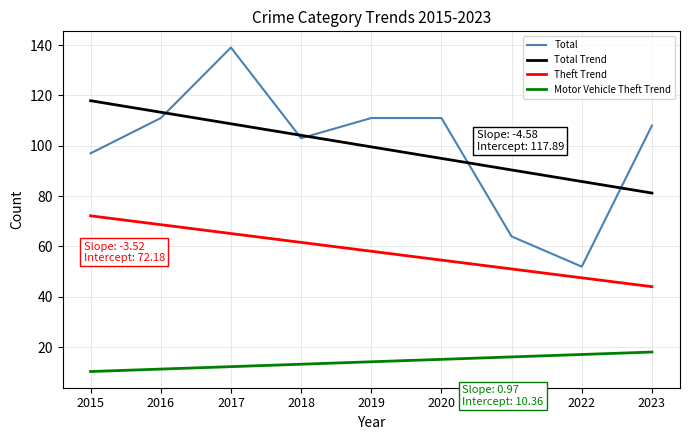

True or false: Theft Trend and Total Trend cross at least once.

False